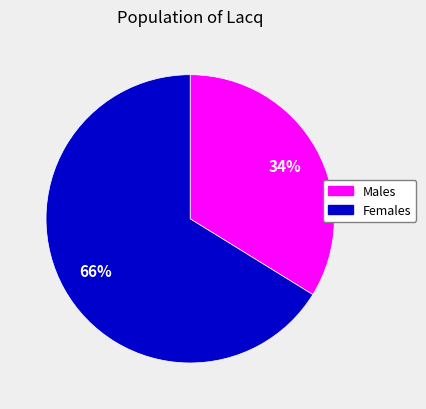

To the nearest percent, what is the average slice percentage?

50%